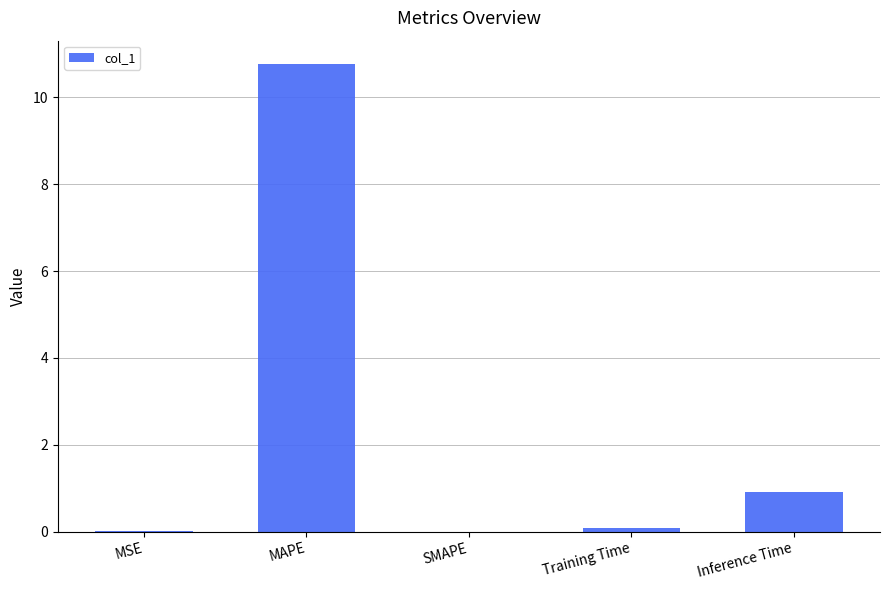

Where is the data nearest to the value 5?

Inference Time